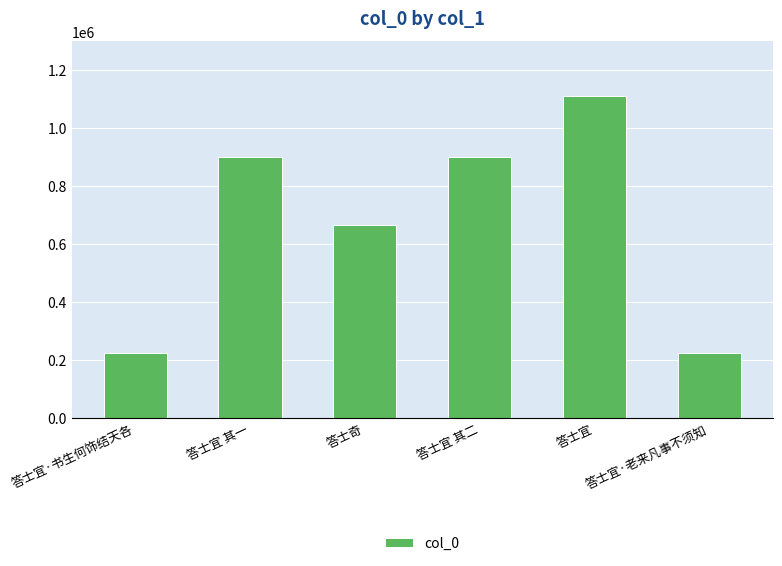

Which has a higher value, 答士宜·老来凡事不须知 or 答士宜 其二?

答士宜 其二